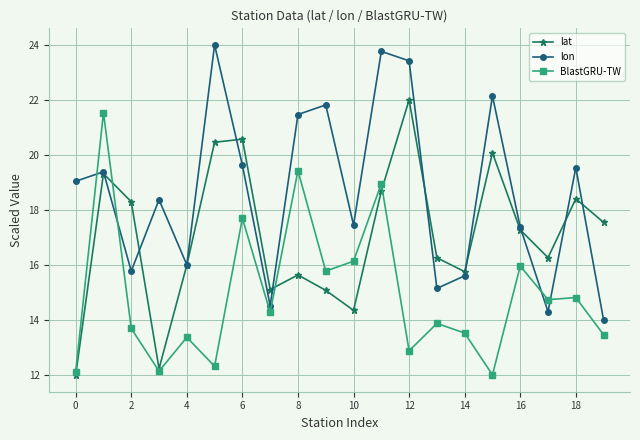

At how many categories does at least one series exceed 22?

4